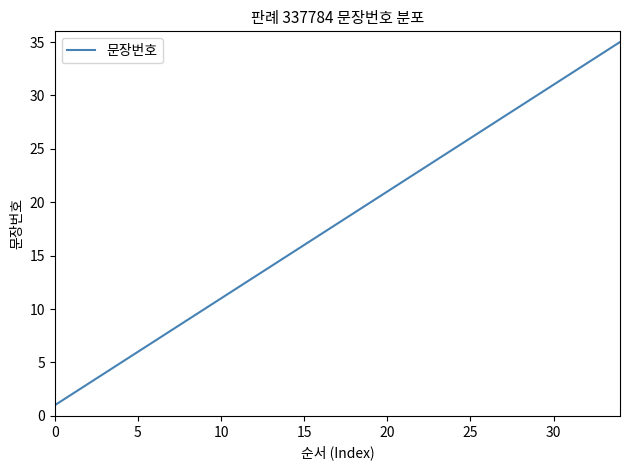

What is the difference between the maximum and minimum values?

34